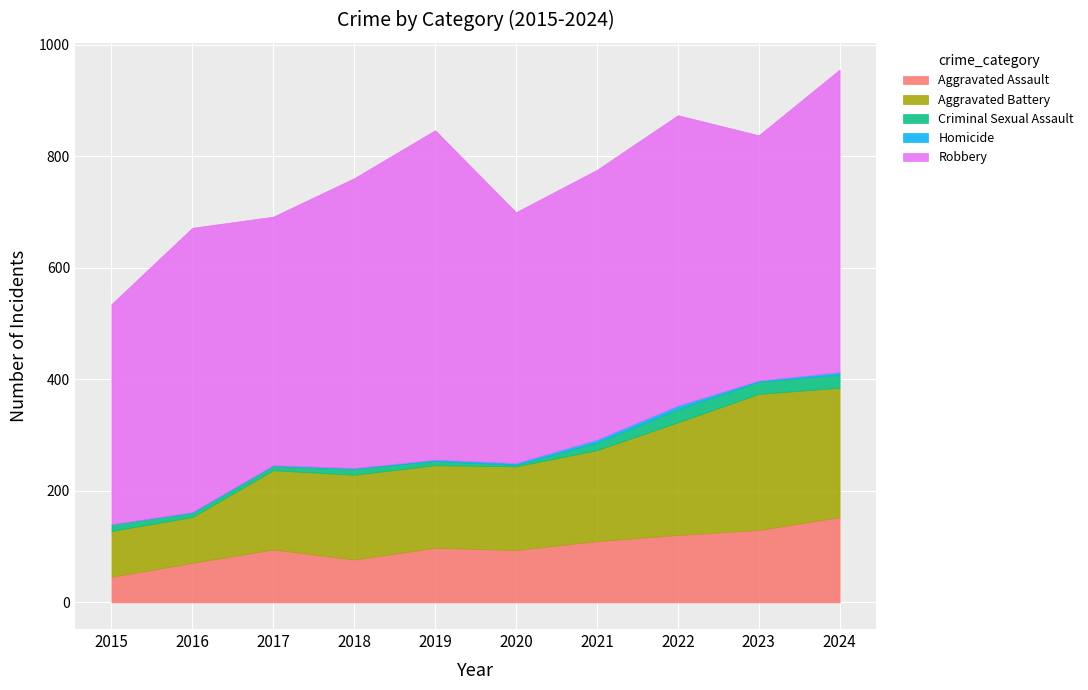

What is the average value of the Aggravated Assault series?

100